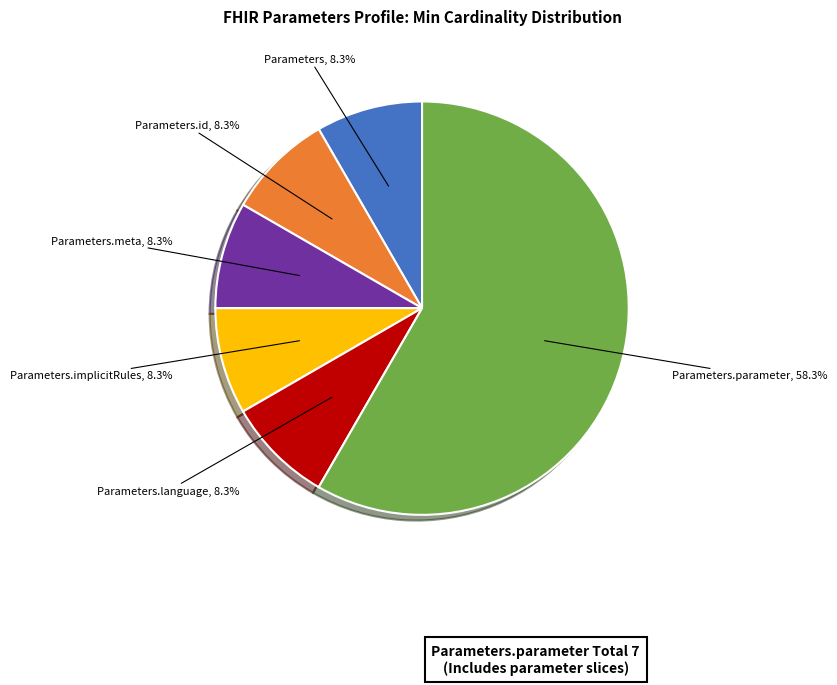

What portion of the pie excludes Parameters.implicitRules?

91.7%